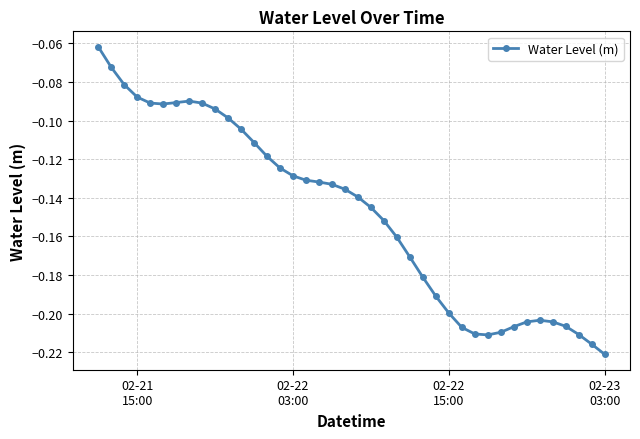

True or false: there are more than 0 points higher than both neighbors.

True